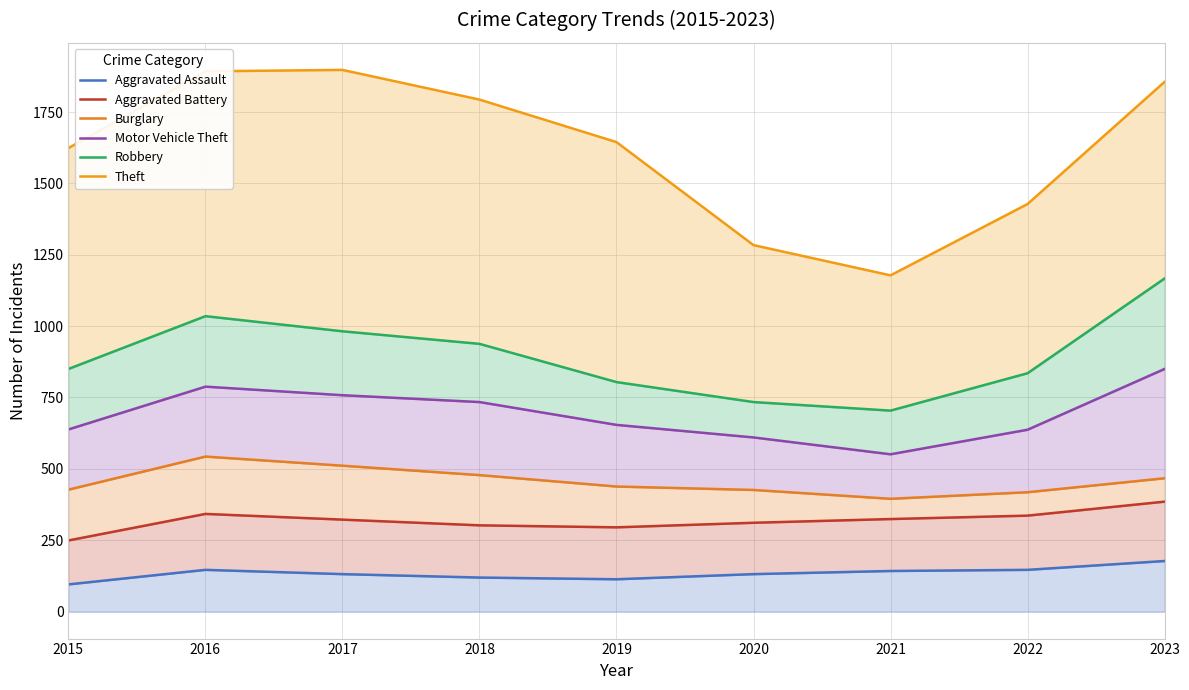

Count the number of data series in this chart.

6